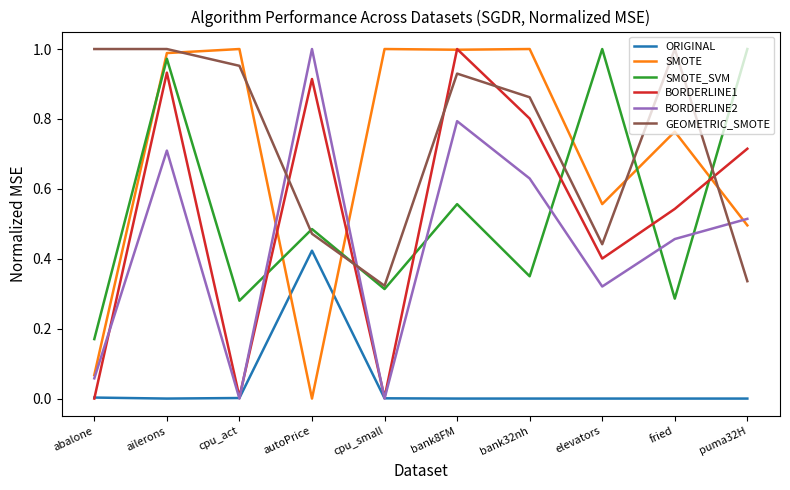

True or false: ORIGINAL and GEOMETRIC_SMOTE cross at least once.

False